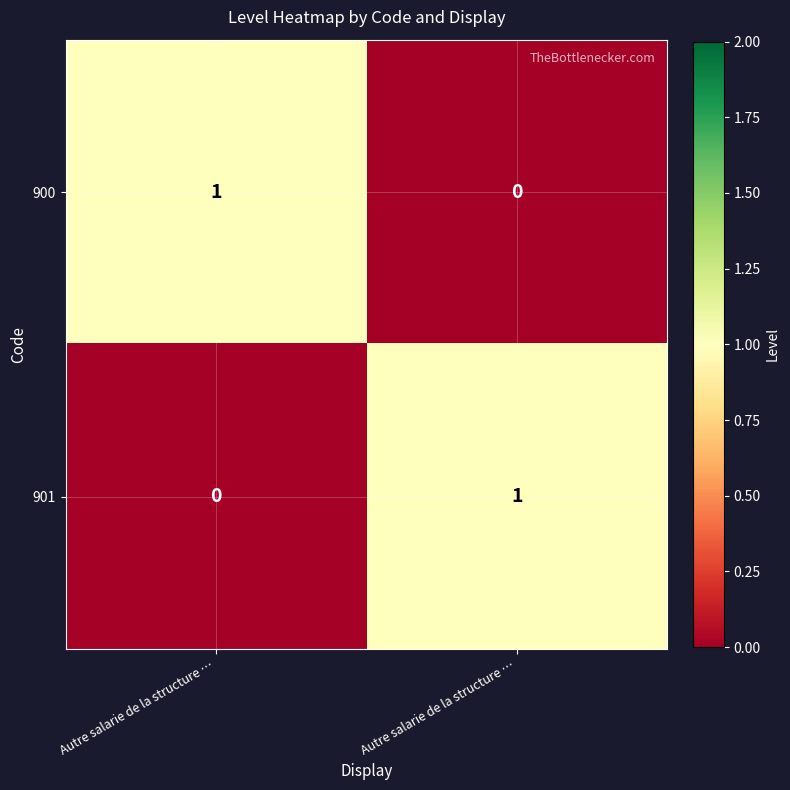

Count the number of categories in the chart.

2